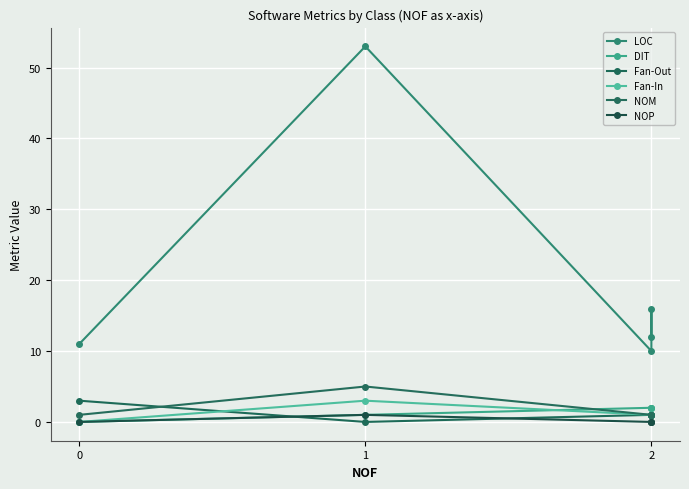

True or false: NOP has a value of 0 at 2.

False